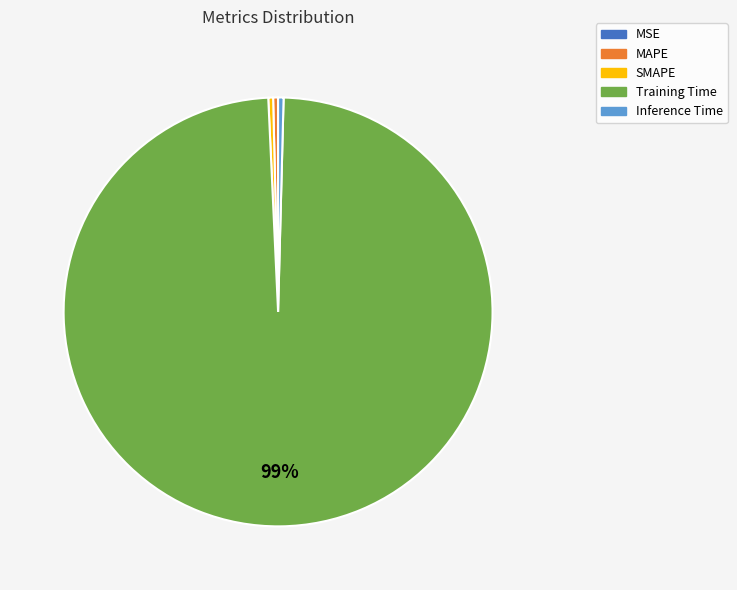

Do Inference Time and SMAPE together represent more than half of the pie?

No